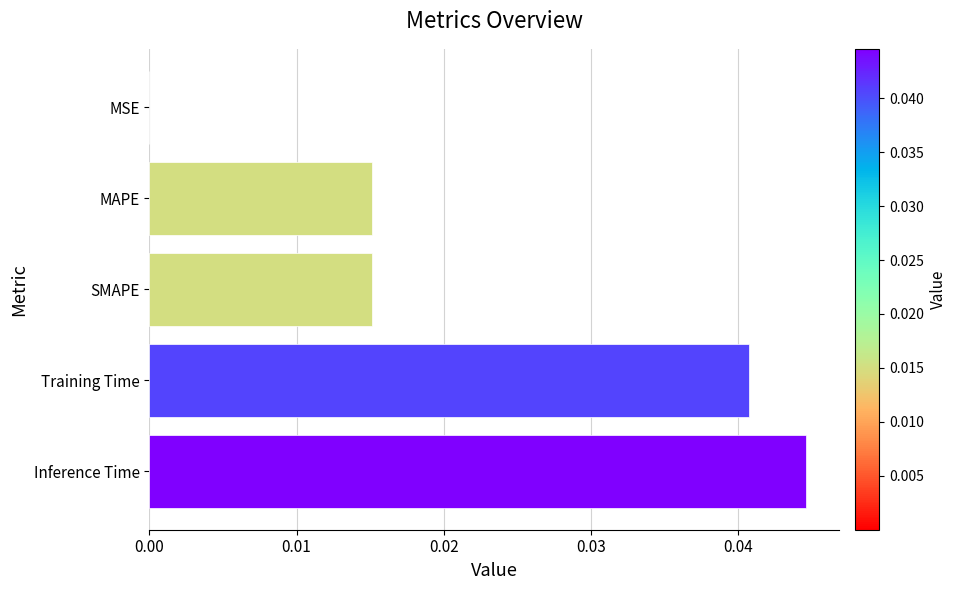

At which category does the chart reach its peak across all series?

Inference Time